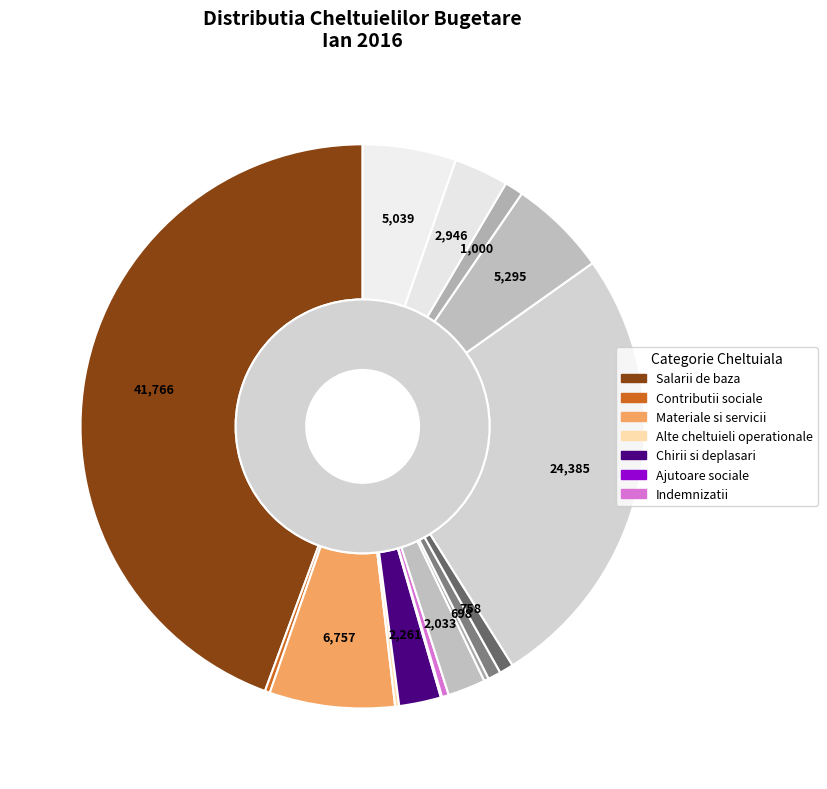

Combined, do Apa, canal and Contributii concedii account for over 50%?

No